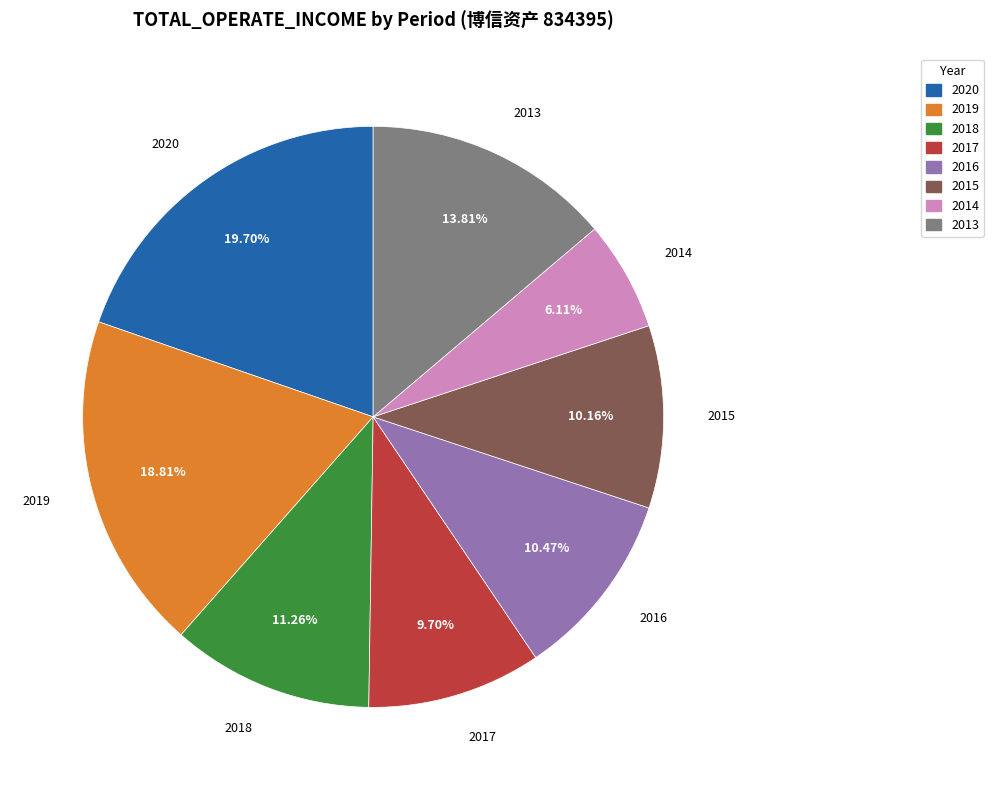

Approximately how many times larger is the value at 2018 compared to 2020?

0.6